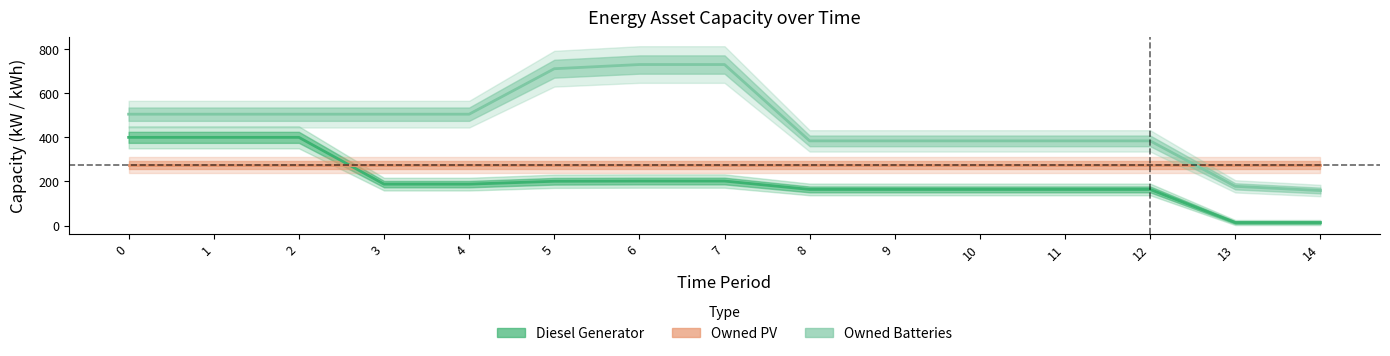

Between which two adjacent categories do Owned PV and Diesel Generator first intersect?

2 and 3